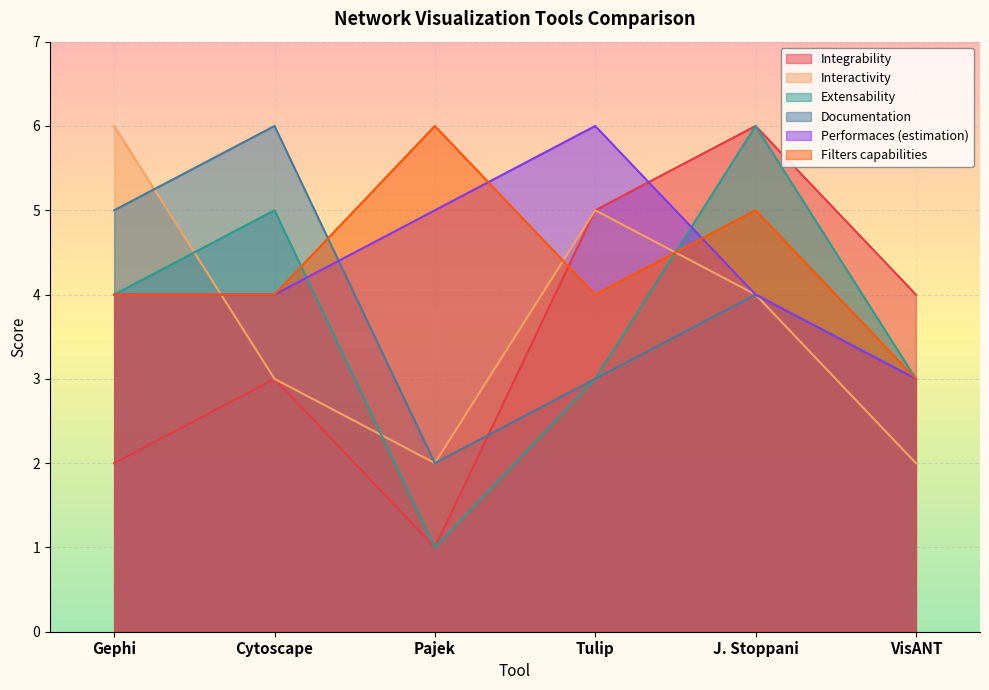

What is the greatest value displayed?

6